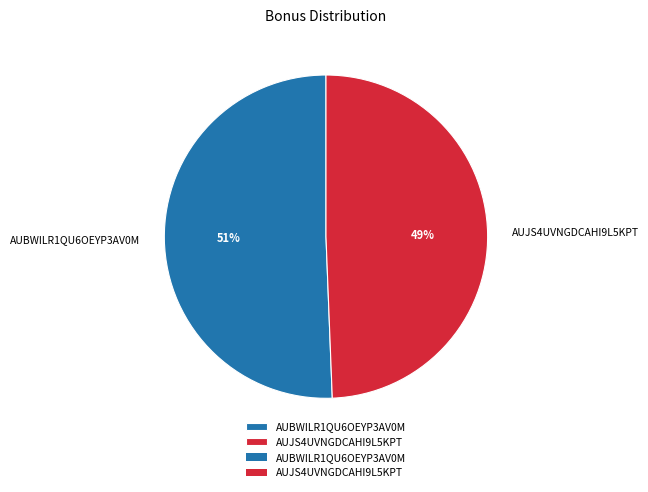

How many segments does this pie chart have?

2